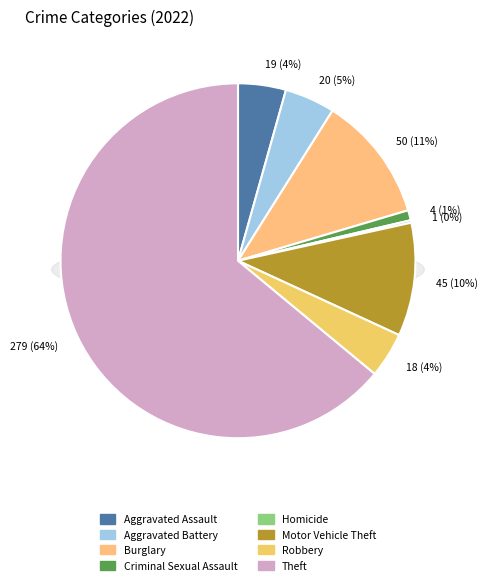

What is the ratio of the value at Motor Vehicle Theft to the value at Theft?

0.2